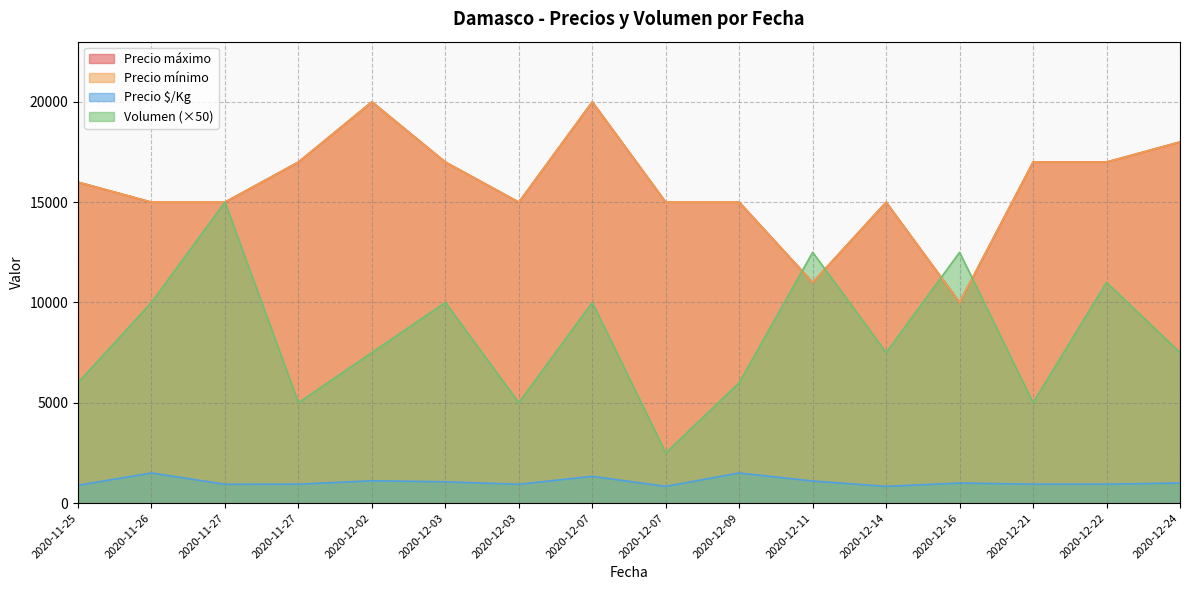

True or false: Precio mínimo has more than 1 interior local peaks.

True